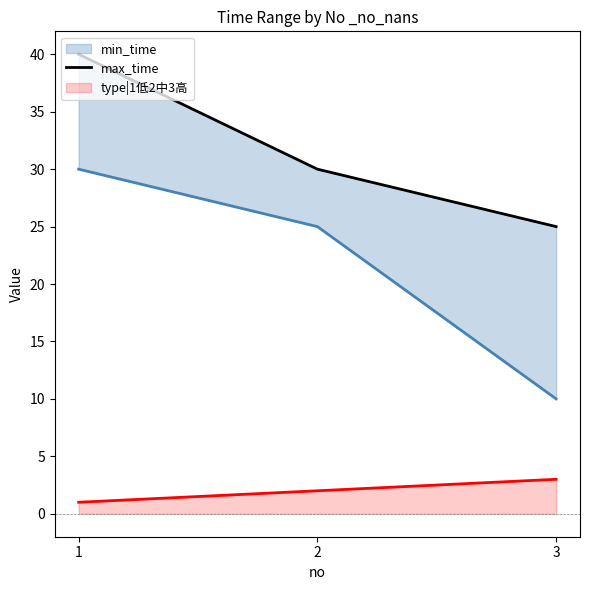

True or false: type|1低2中3高 has a value of 2 at 2.

True